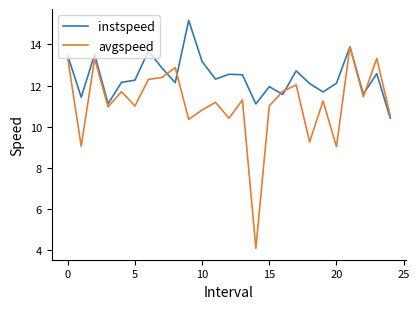

Rank the series by their average value, from highest to lowest.

instspeed, avgspeed